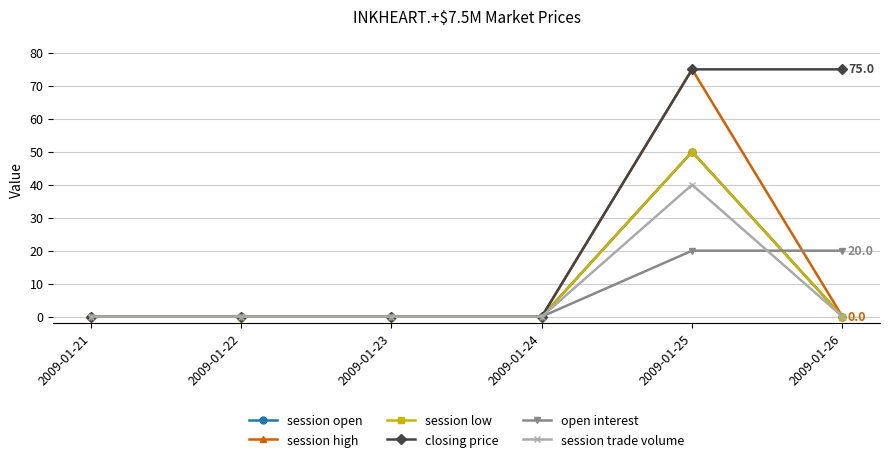

At how many categories does at least one series exceed 27?

2